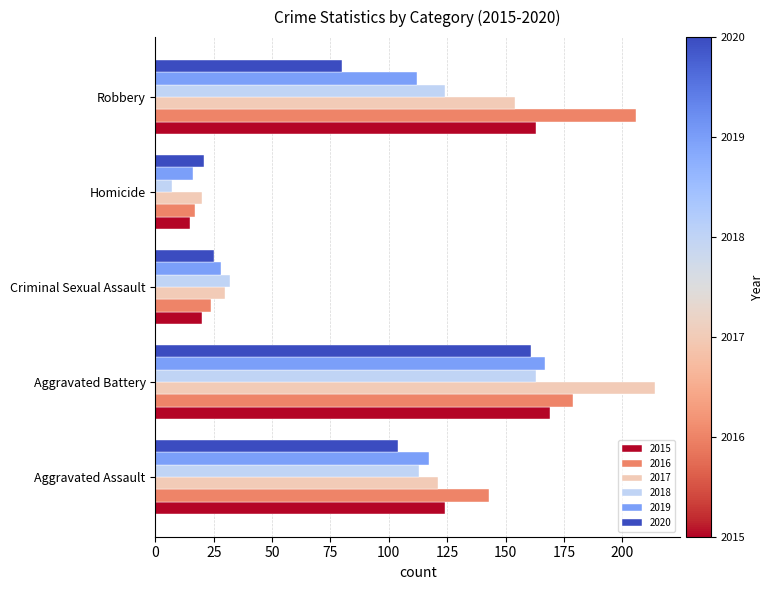

Is it true that 2015 equals 5 at Homicide?

False